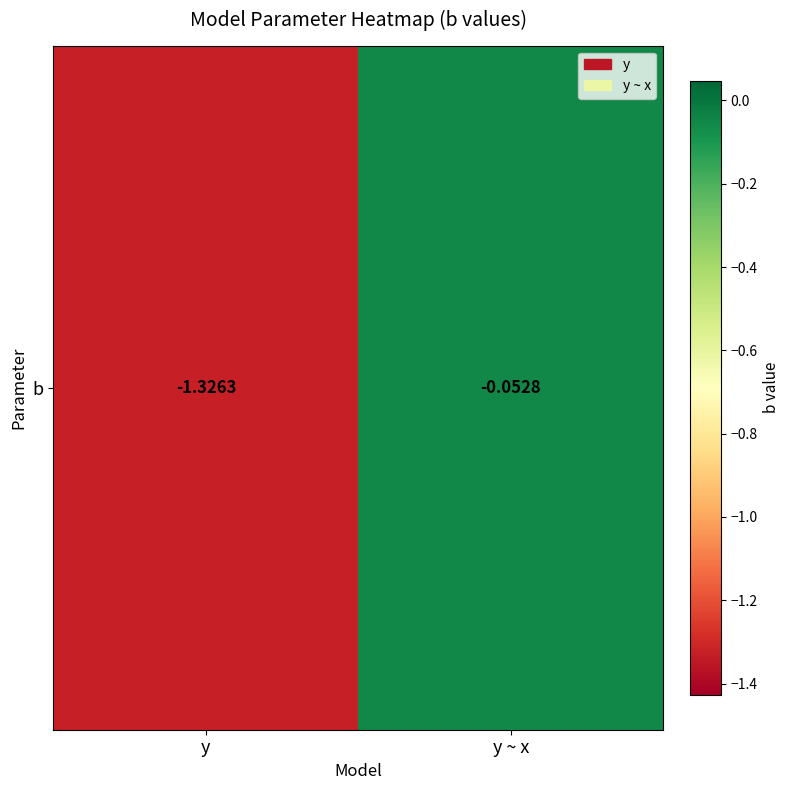

Reading left to right, list all the values displayed in this chart.

y=-1.3	y ~ x=-0.1